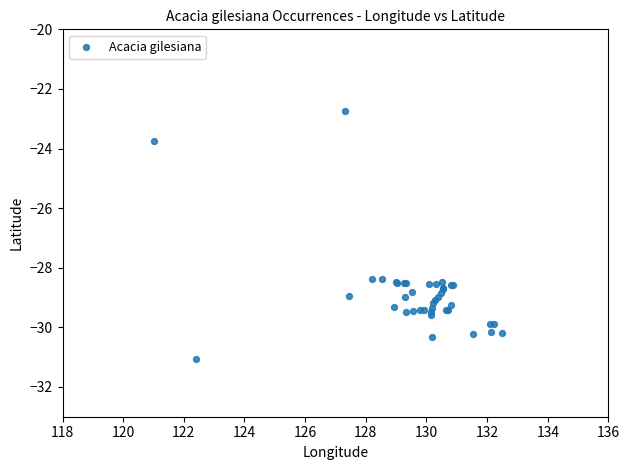

What Y value in the scatter plot is closest to -26?

-23.7